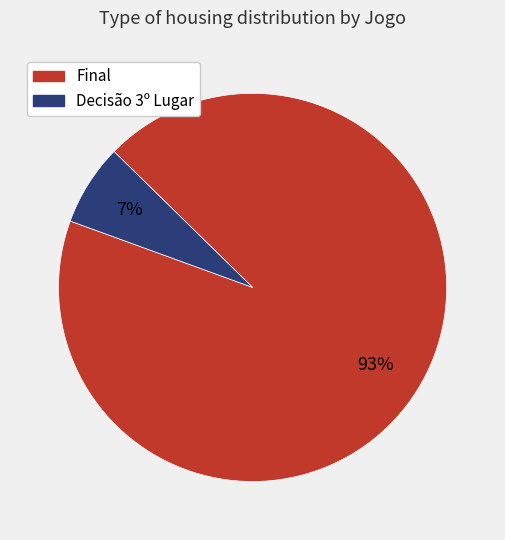

How many segments does this pie chart have?

2